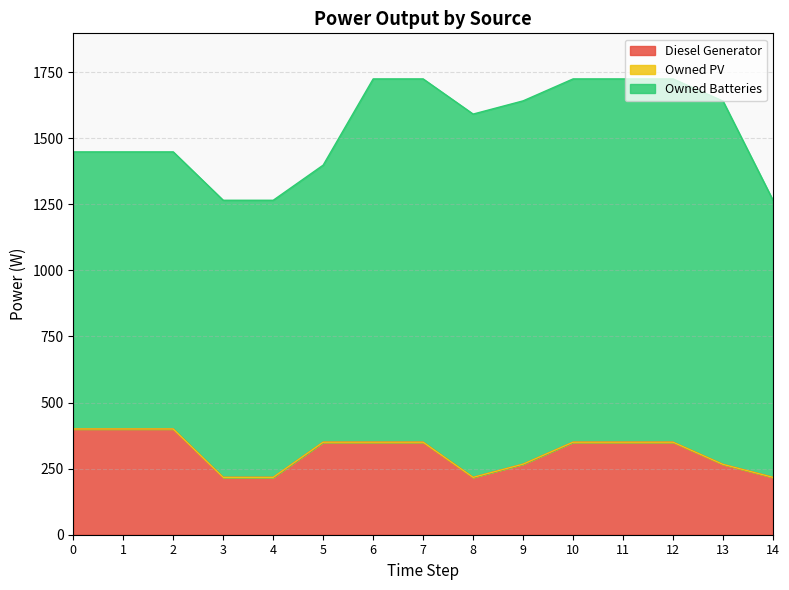

True or false: Owned Batteries has more than 1 interior local peaks.

False